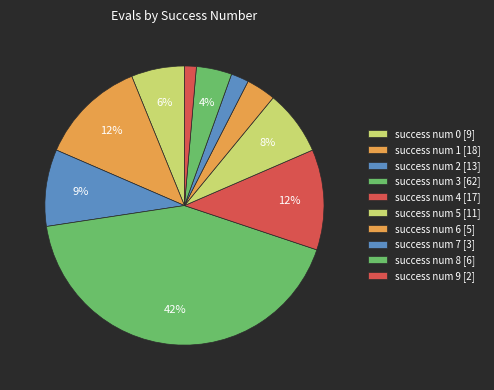

How many slices are in this pie chart?

10